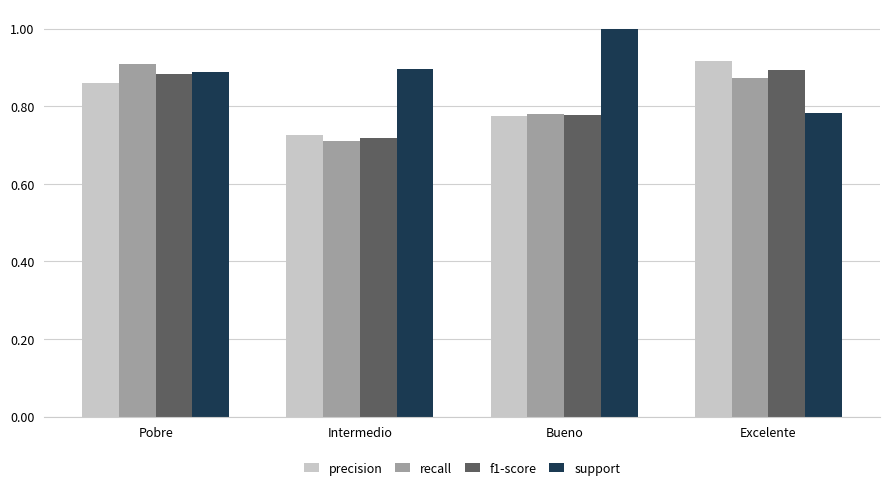

What are all the series names shown in the legend?

precision, recall, f1-score, support